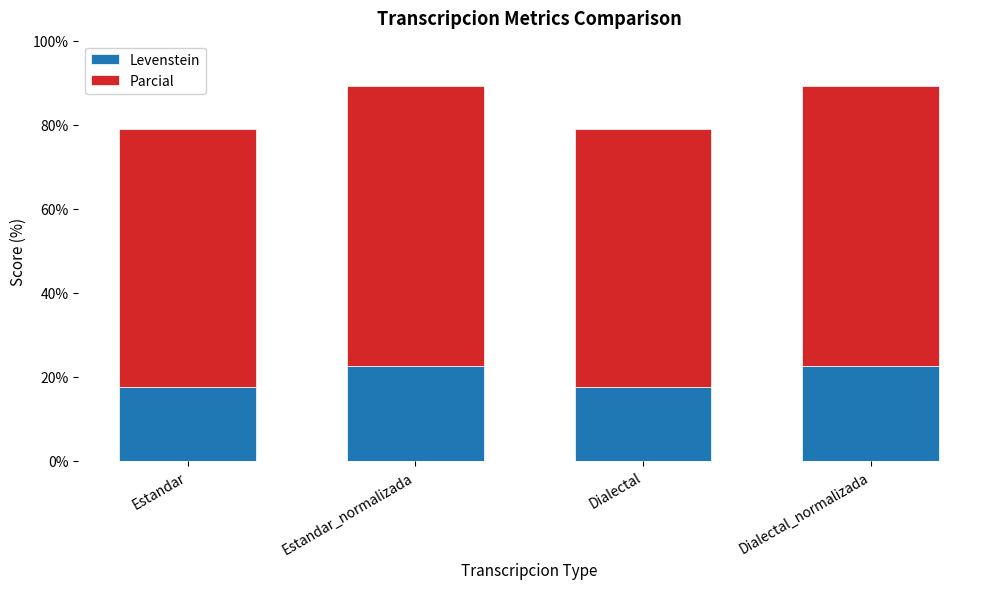

What is the sum of the Levenstein values at Estandar_normalizada and Dialectal_normalizada?

45.0